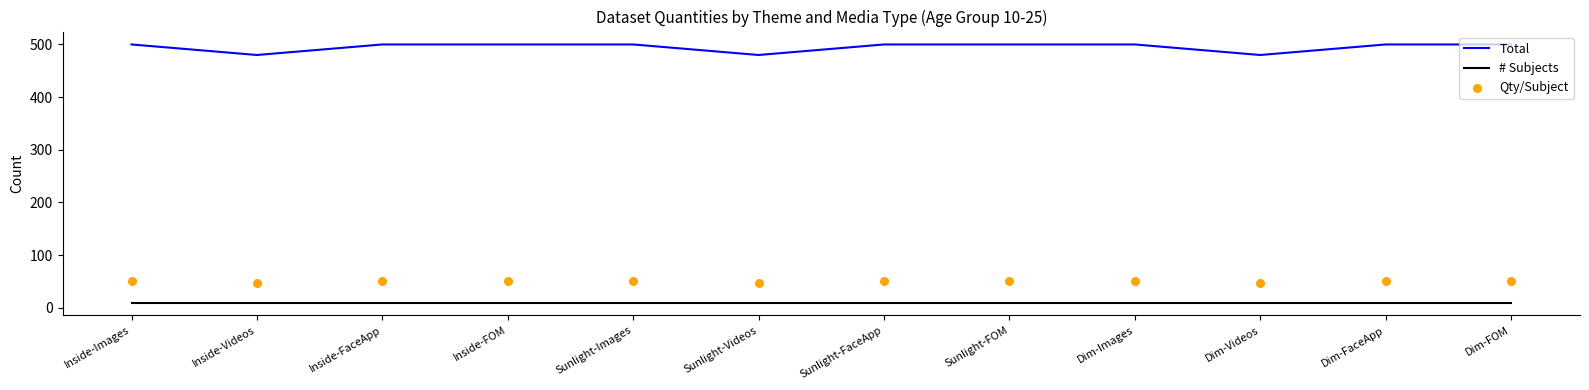

Which series contains the lowest Y value?

# Subjects